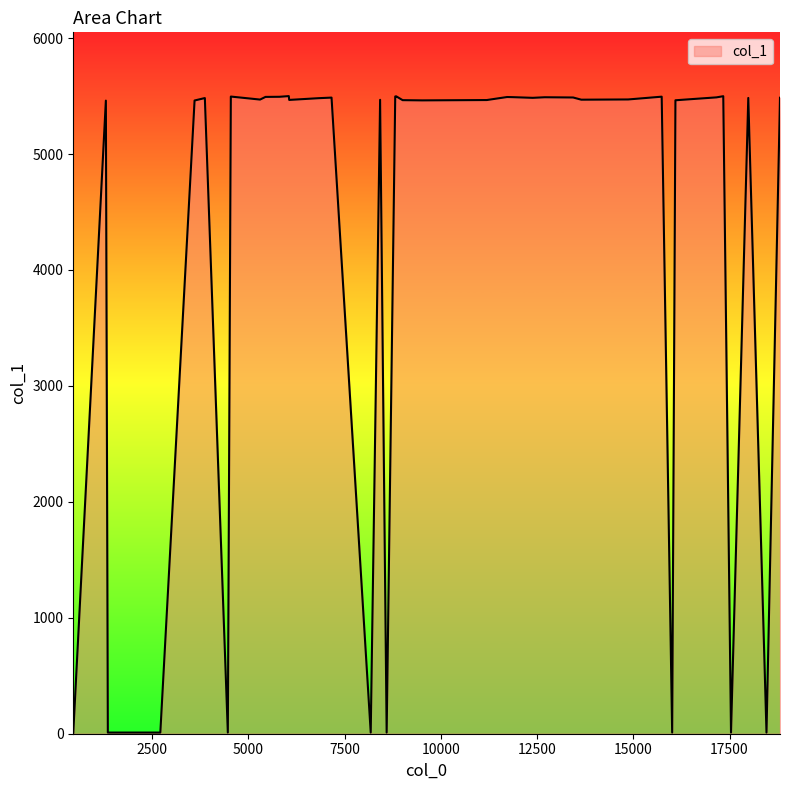

What is the greatest value displayed?

5500